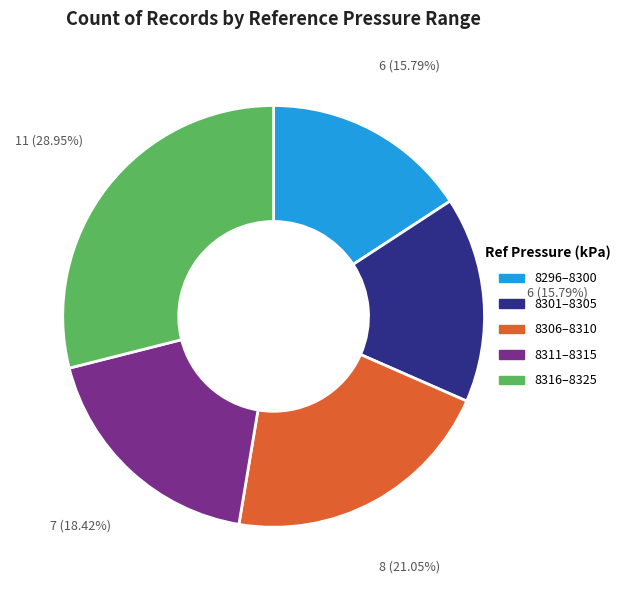

Is there a majority slice in this chart?

No